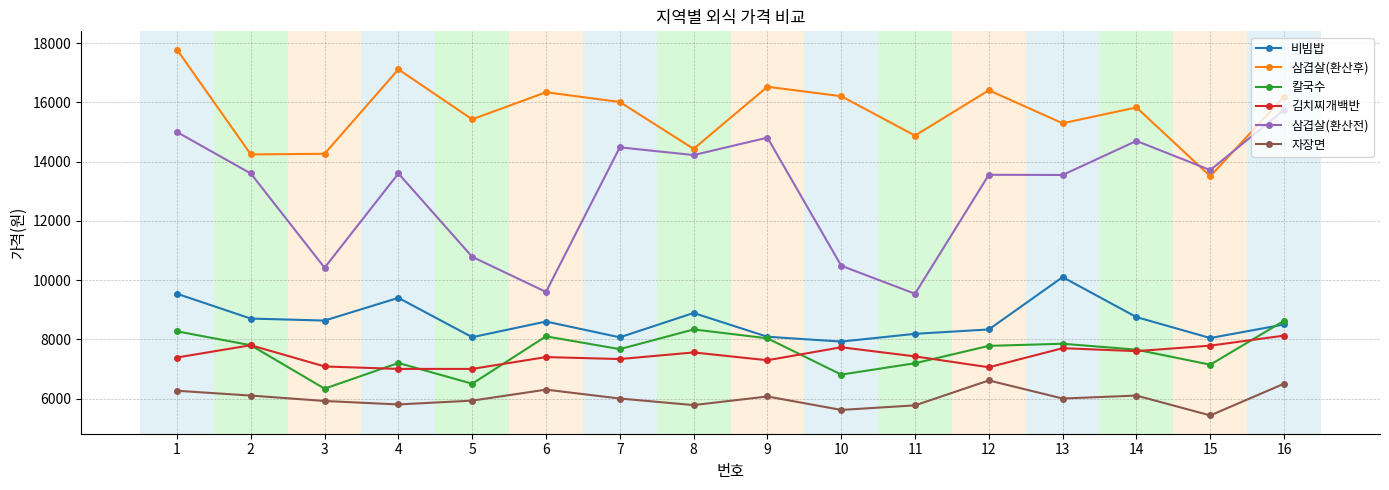

Which series changed the most between 3 and 10?

삼겹살(환산후)